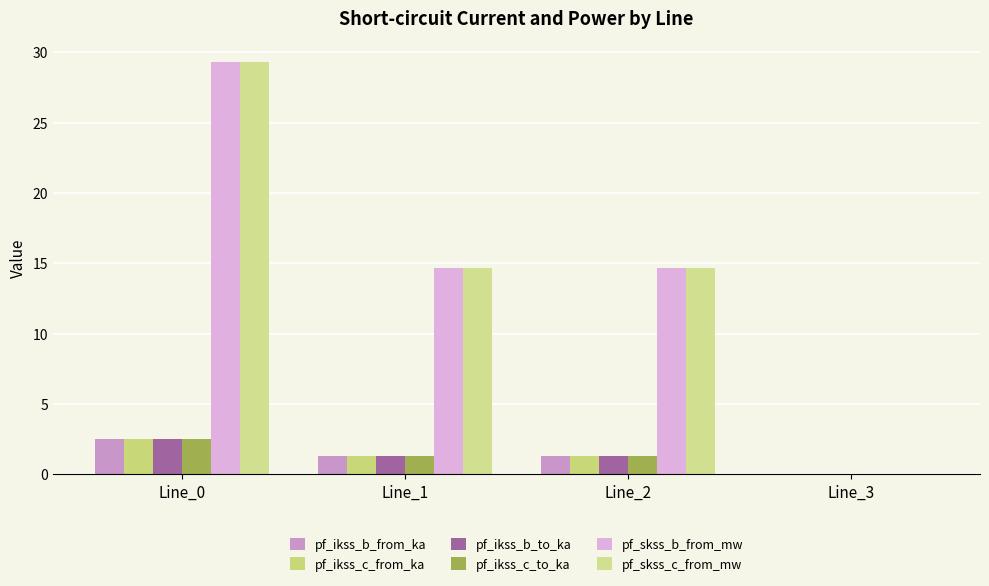

What is the average value of the pf_ikss_b_to_ka series?

1.3